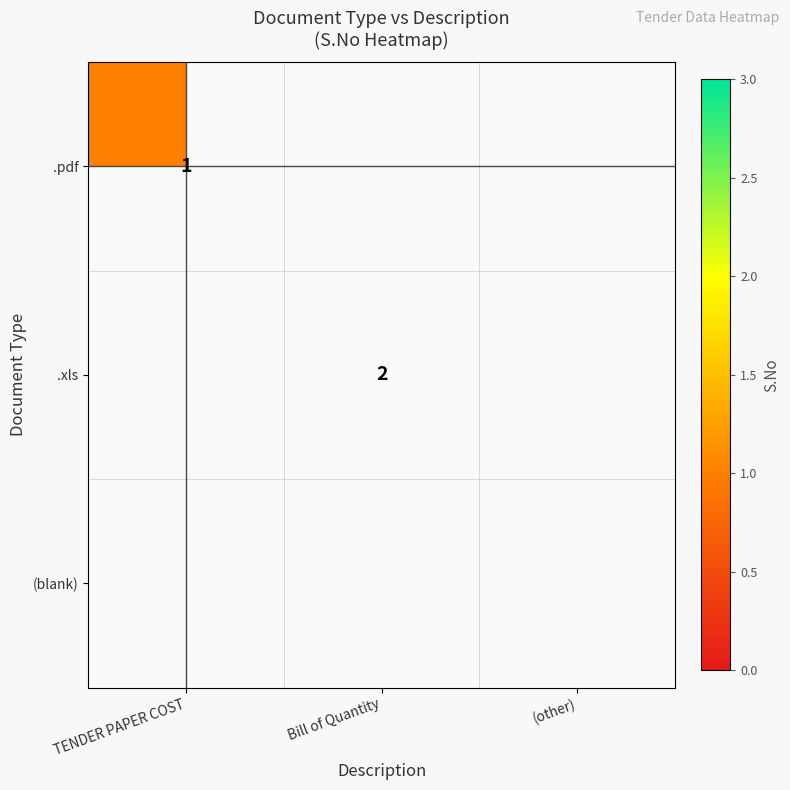

Count the number of data series in this chart.

3